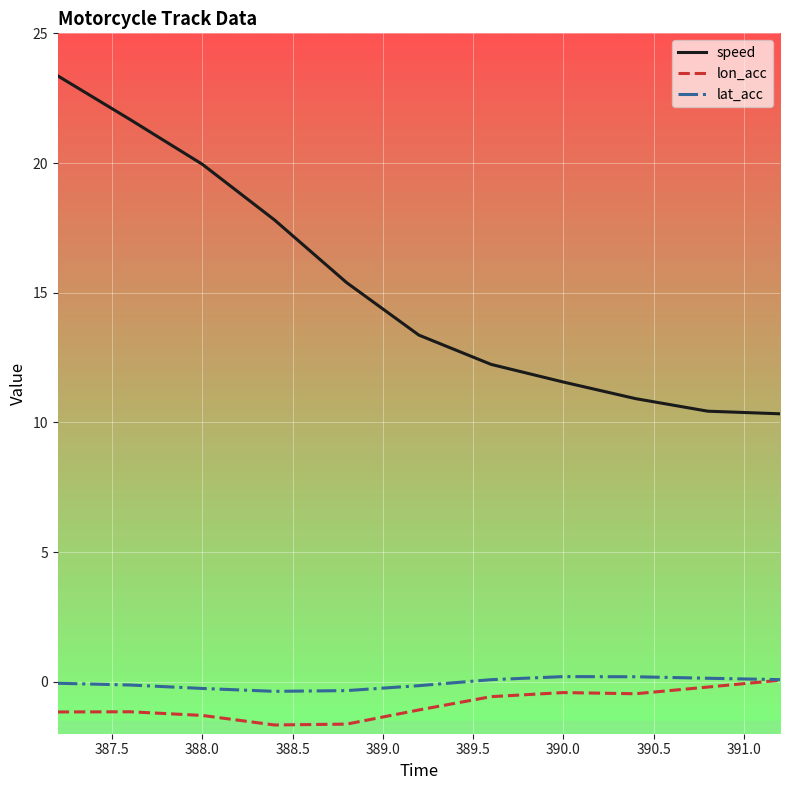

Which series has the largest range (max minus min)?

speed